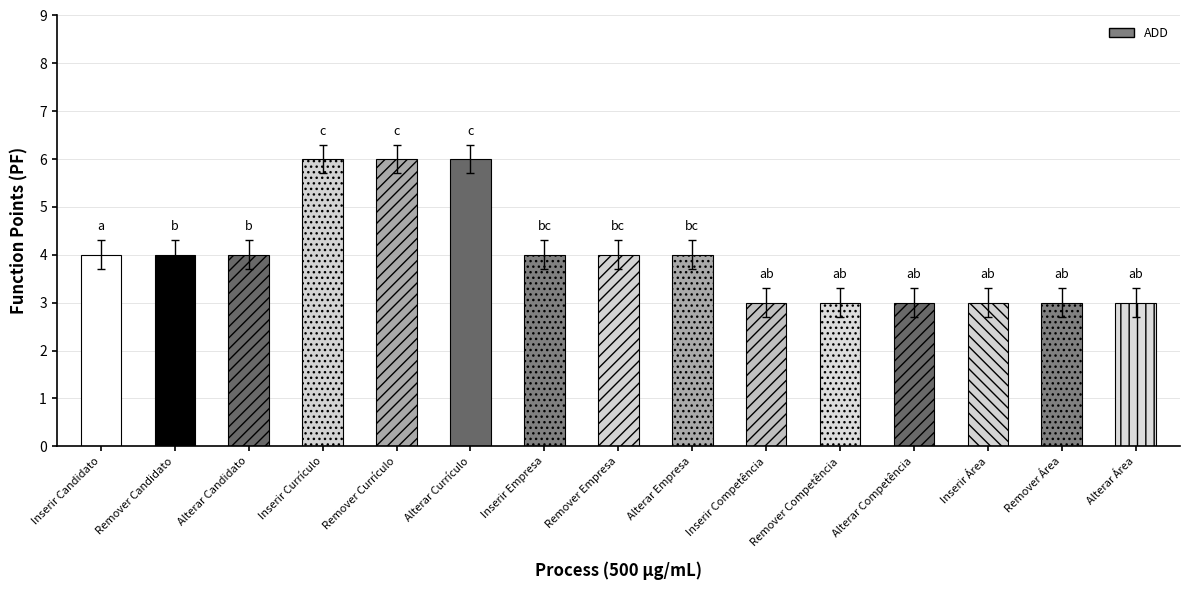

What position from the left is Remover Área?

14